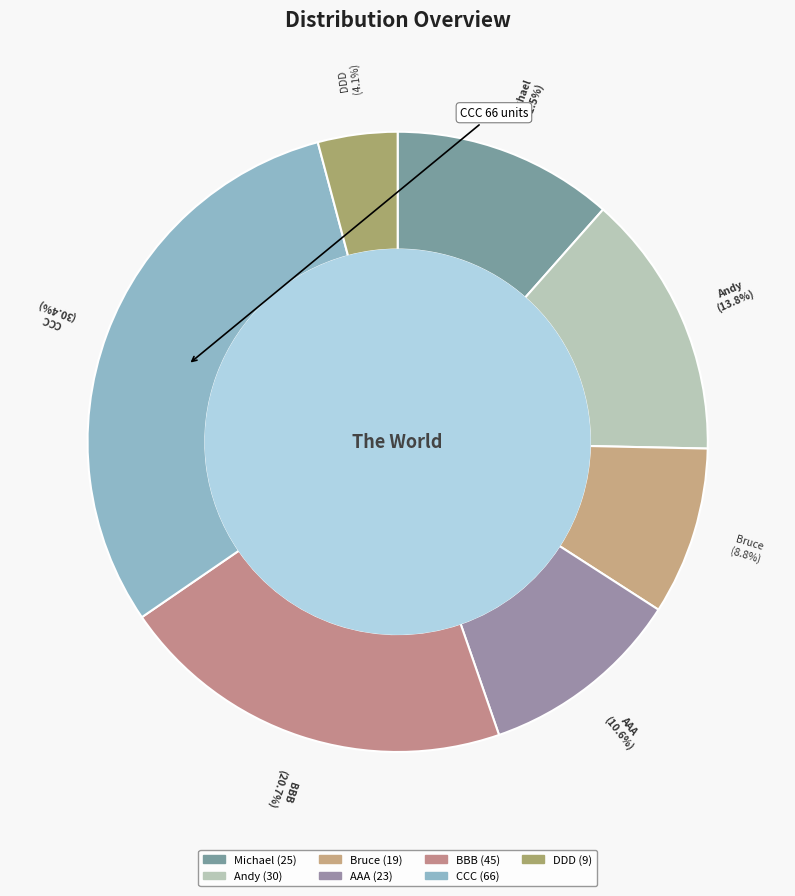

To the nearest percent, what is the difference between the Michael and DDD slice percentages?

7%